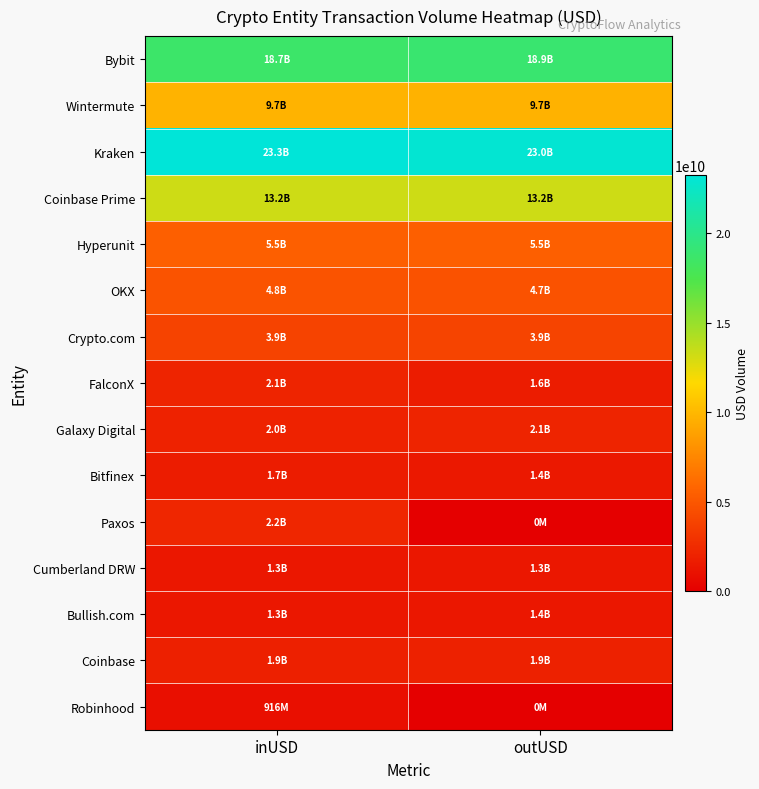

What is the maximum value shown in the chart?

23256833267.0